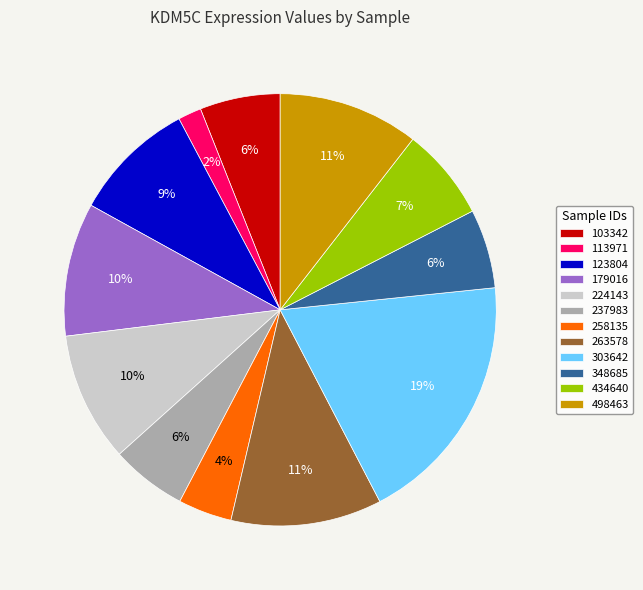

To the nearest percent, what is the average slice percentage?

8%